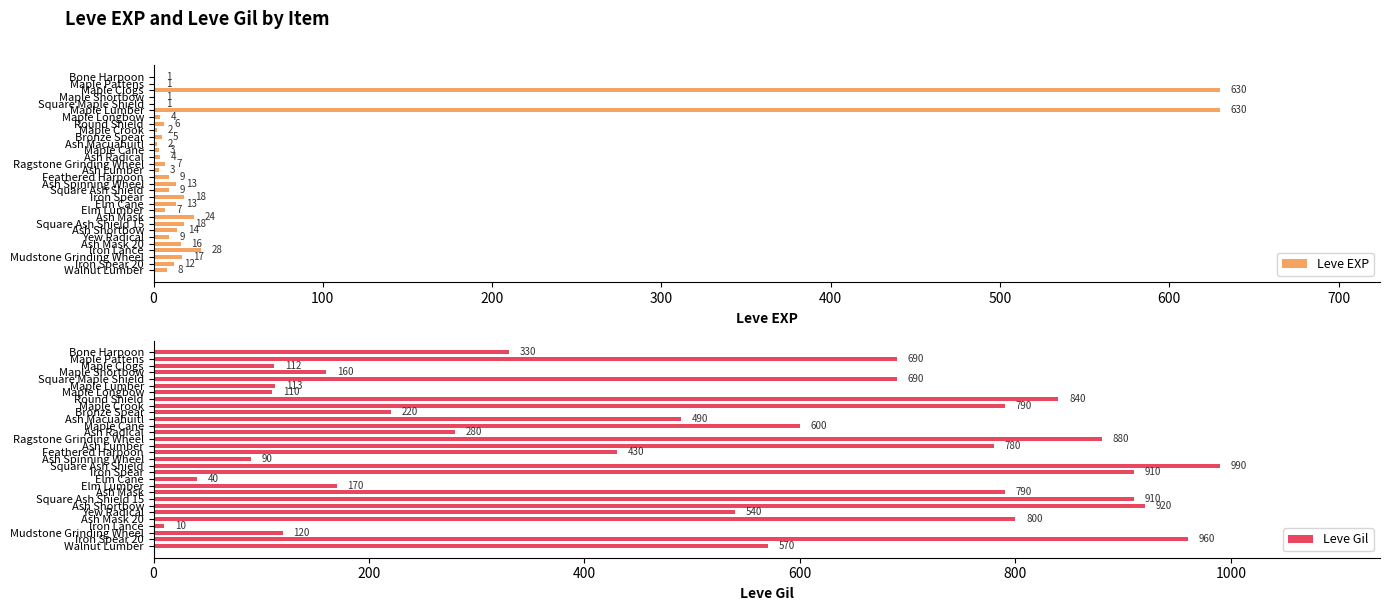

What is the sum of all Leve EXP values?

1515